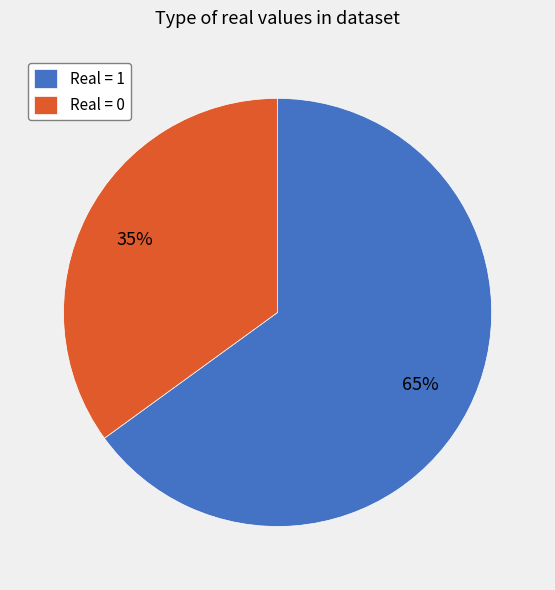

How many segments does this pie chart have?

2